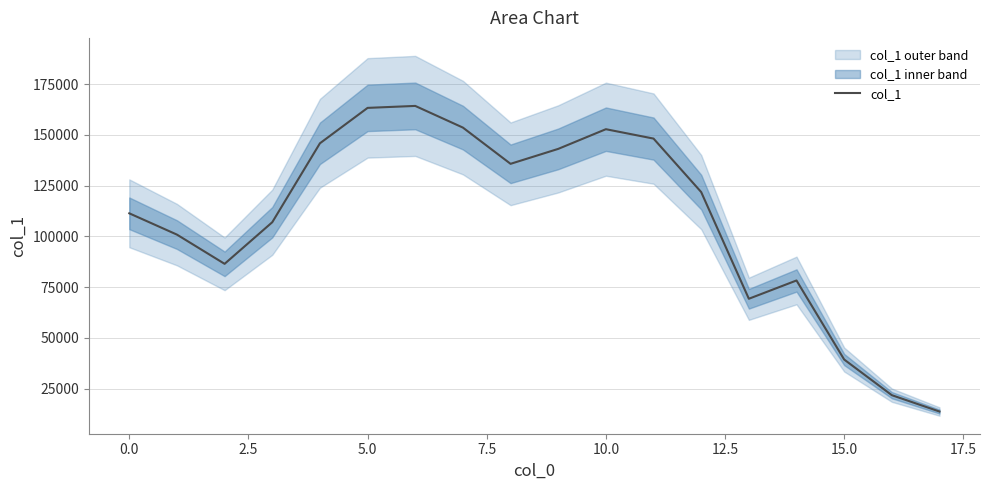

Does the chart have visible grid lines?

Yes